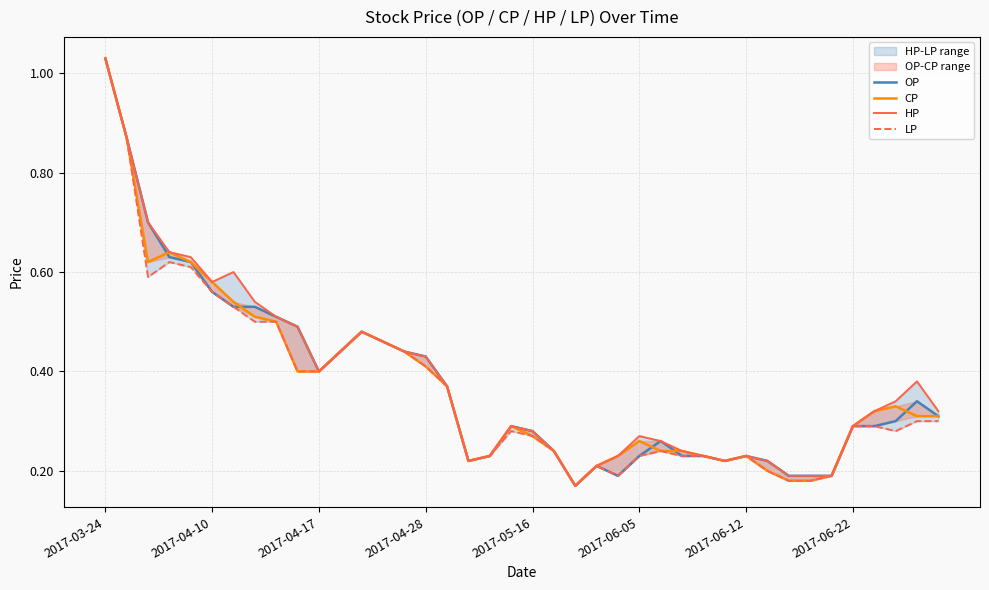

What is the sum of all OP values?

15.0